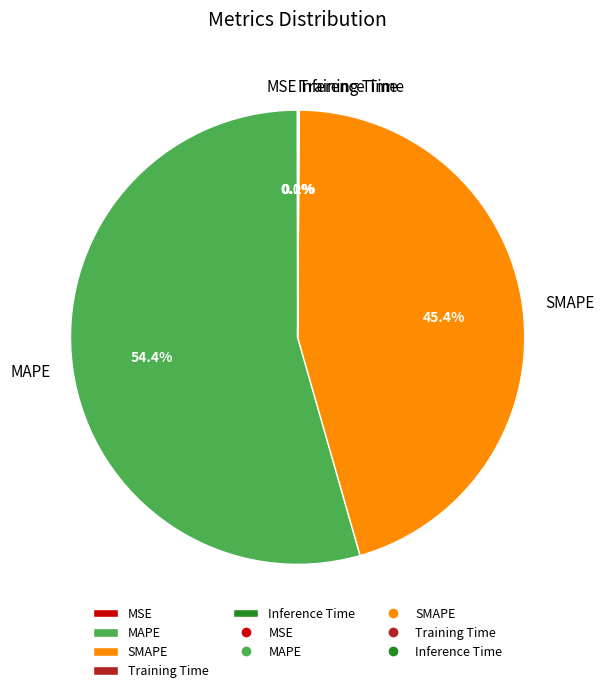

To the nearest percent, what percentage of the pie is MAPE?

54%